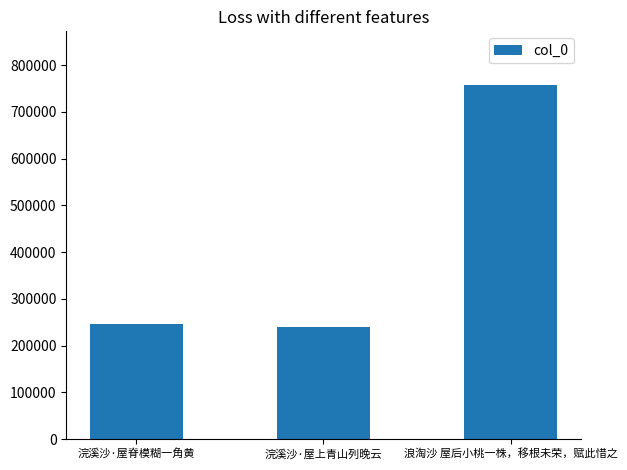

What is the smallest value displayed?

240743